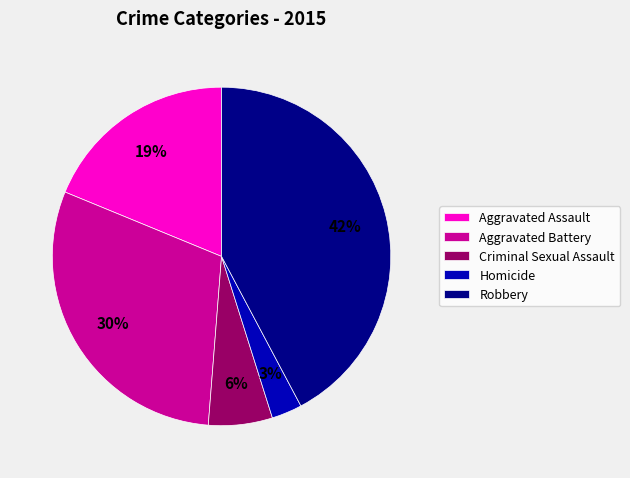

Which has a higher value, Criminal Sexual Assault or Aggravated Assault?

Aggravated Assault